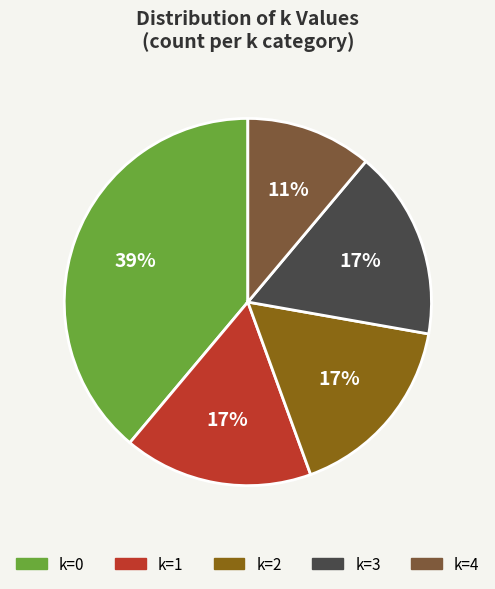

Does any single category account for the majority?

No